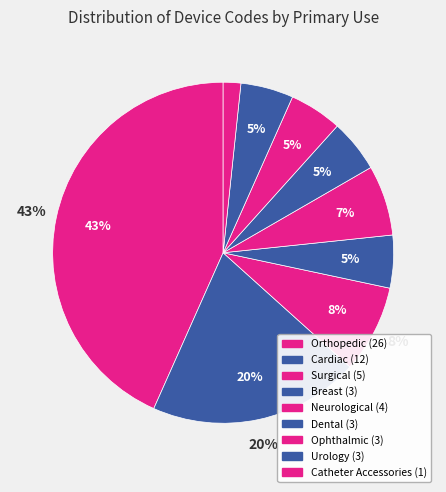

What percentage is NOT represented by Ophthalmic?

95.0%